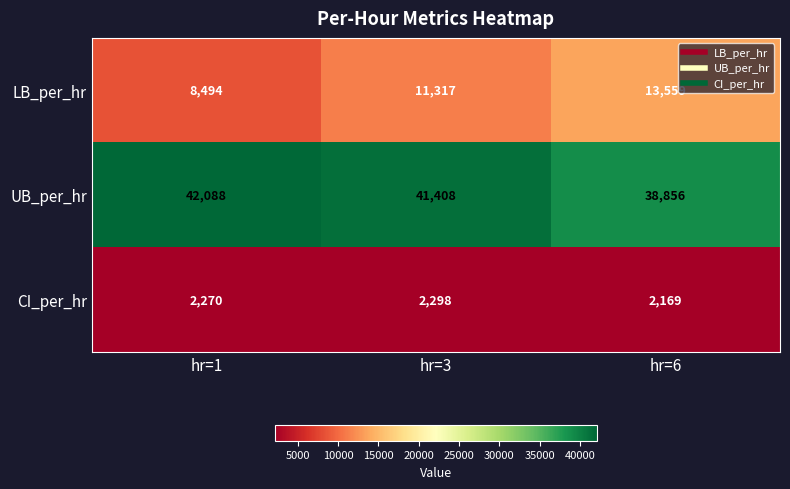

At how many categories does at least one series exceed 3168?

3